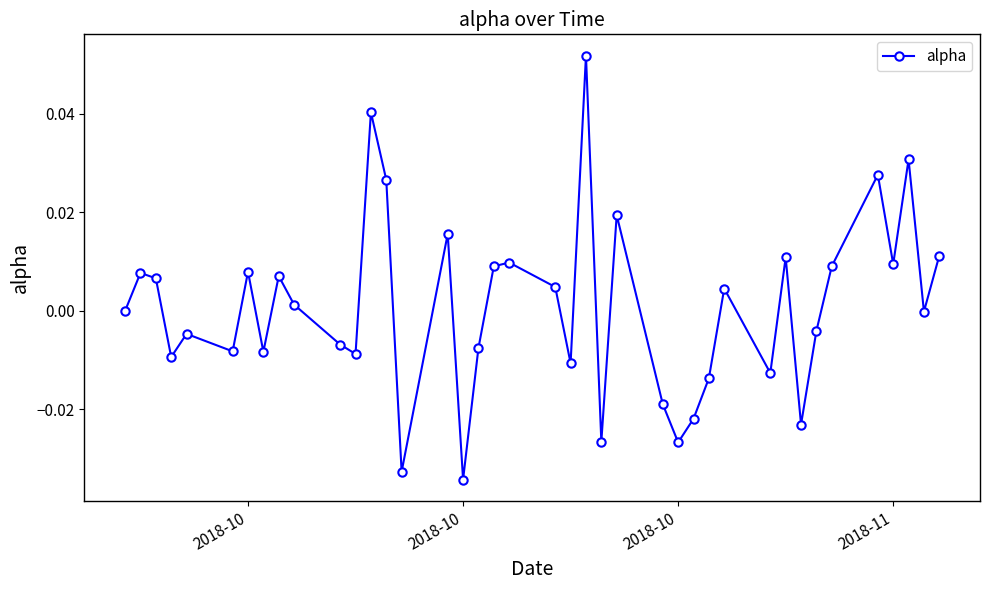

True or false: the data has more than 2 interior local peaks.

True